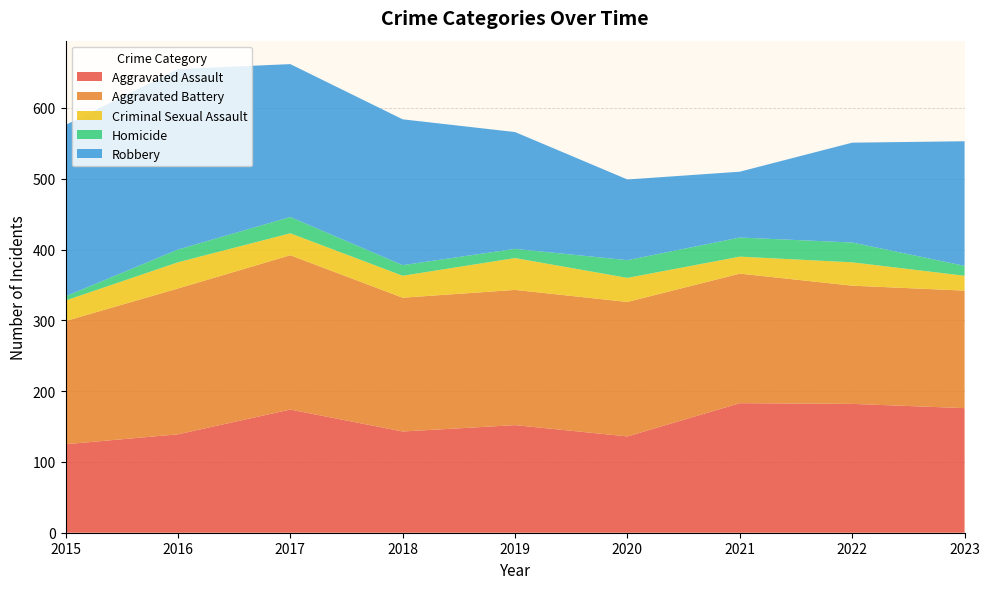

Reading left to right, what are all the values shown in this chart?

Aggravated Assault: 125	139	174	143	152	136	183	182	176
Aggravated Battery: 174	206	218	189	191	190	183	167	166
Criminal Sexual Assault: 29	37	31	31	45	34	24	33	21
Homicide: 6	18	23	15	13	25	27	28	14
Robbery: 242	255	216	206	165	114	93	141	176